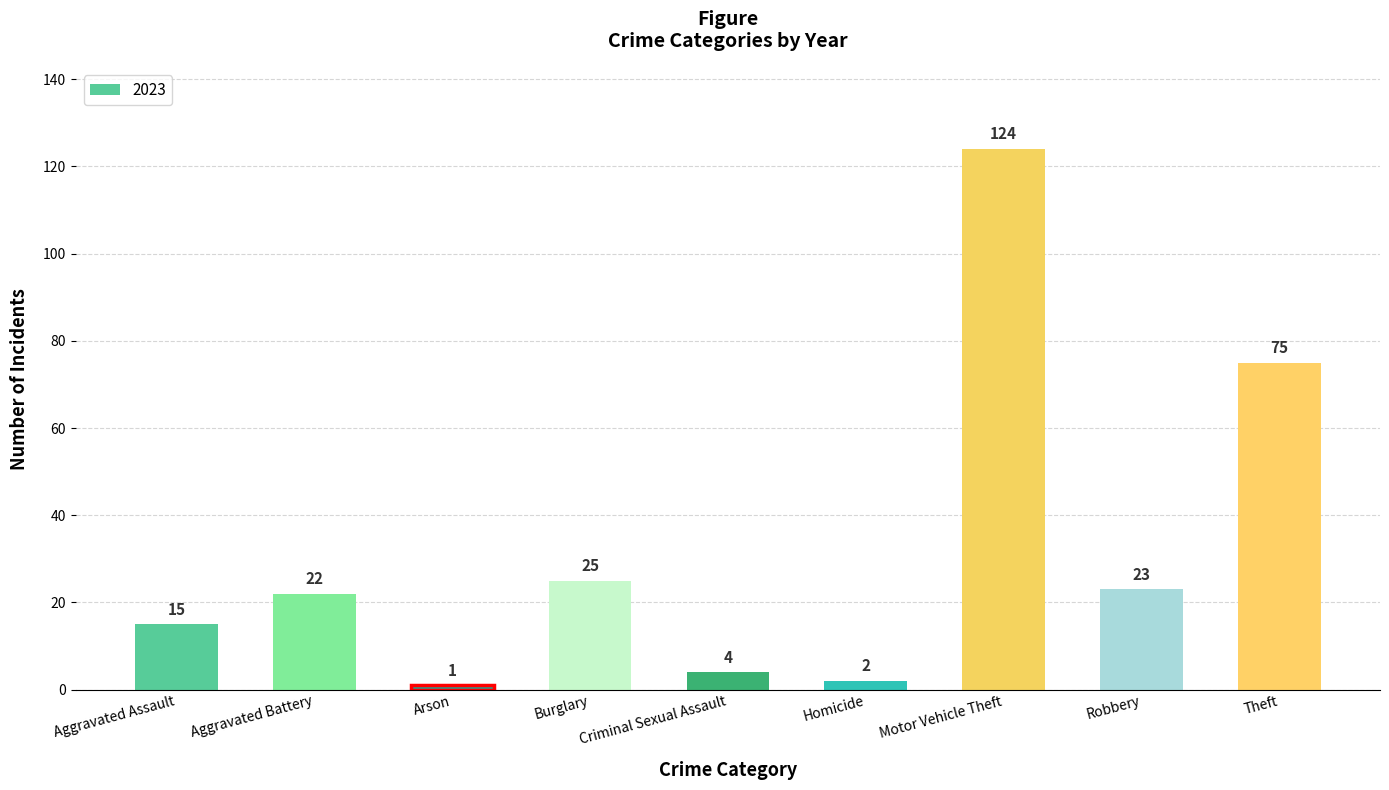

Rank the categories by value from lowest to highest.

Arson, Homicide, Criminal Sexual Assault, Aggravated Assault, Aggravated Battery, Robbery, Burglary, Theft, Motor Vehicle Theft